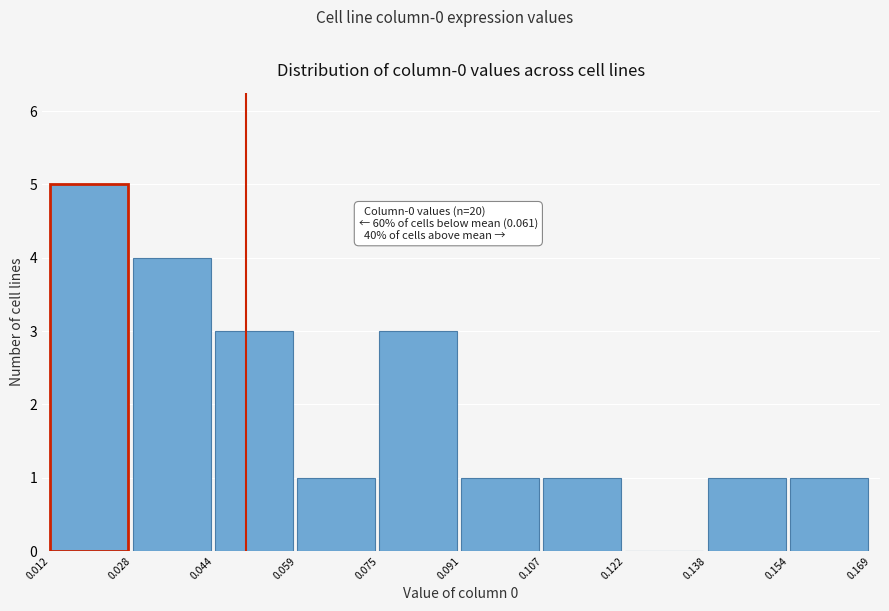

Which range on the x-axis has the tallest bar?

0.012 to 0.028